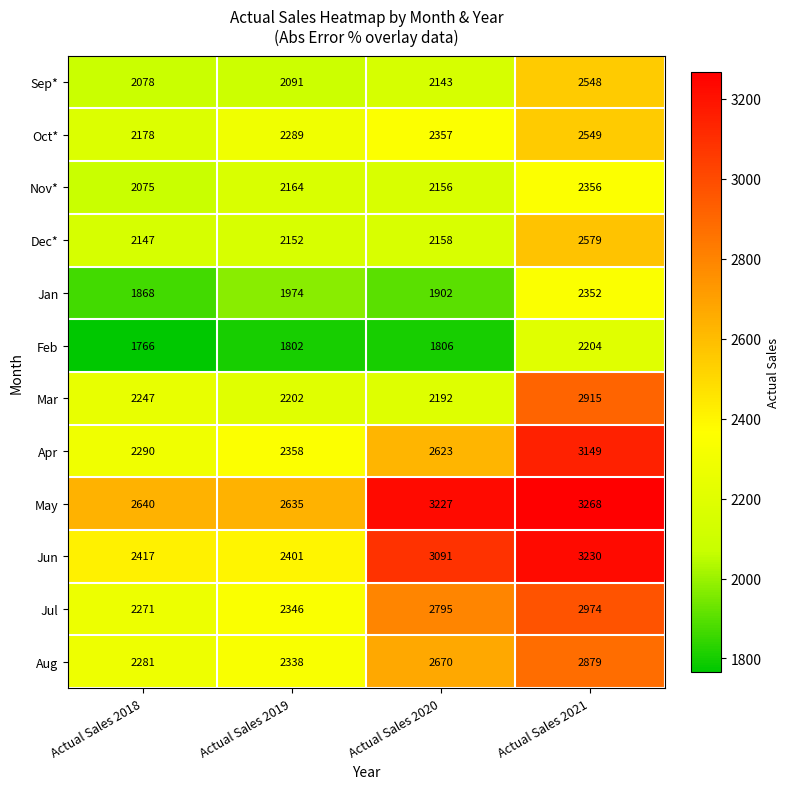

What is the approximate value of Mar at Actual Sales 2020?

2192